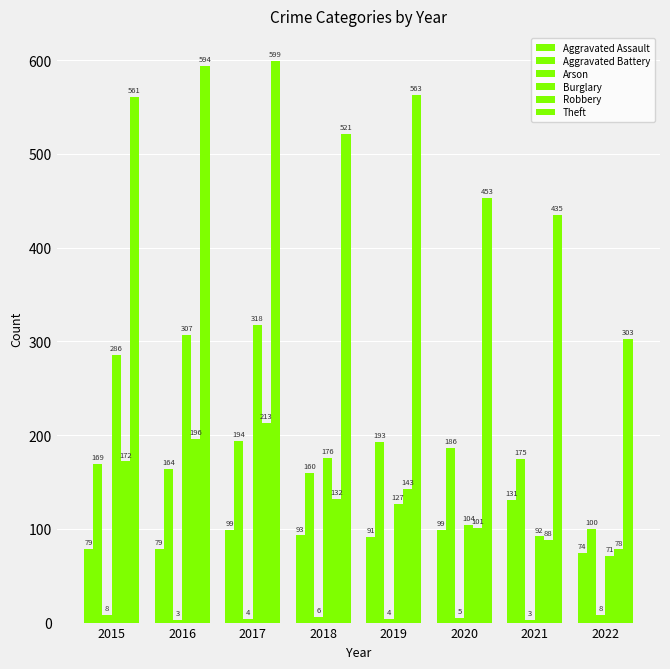

Does the chart contain any negative values?

No